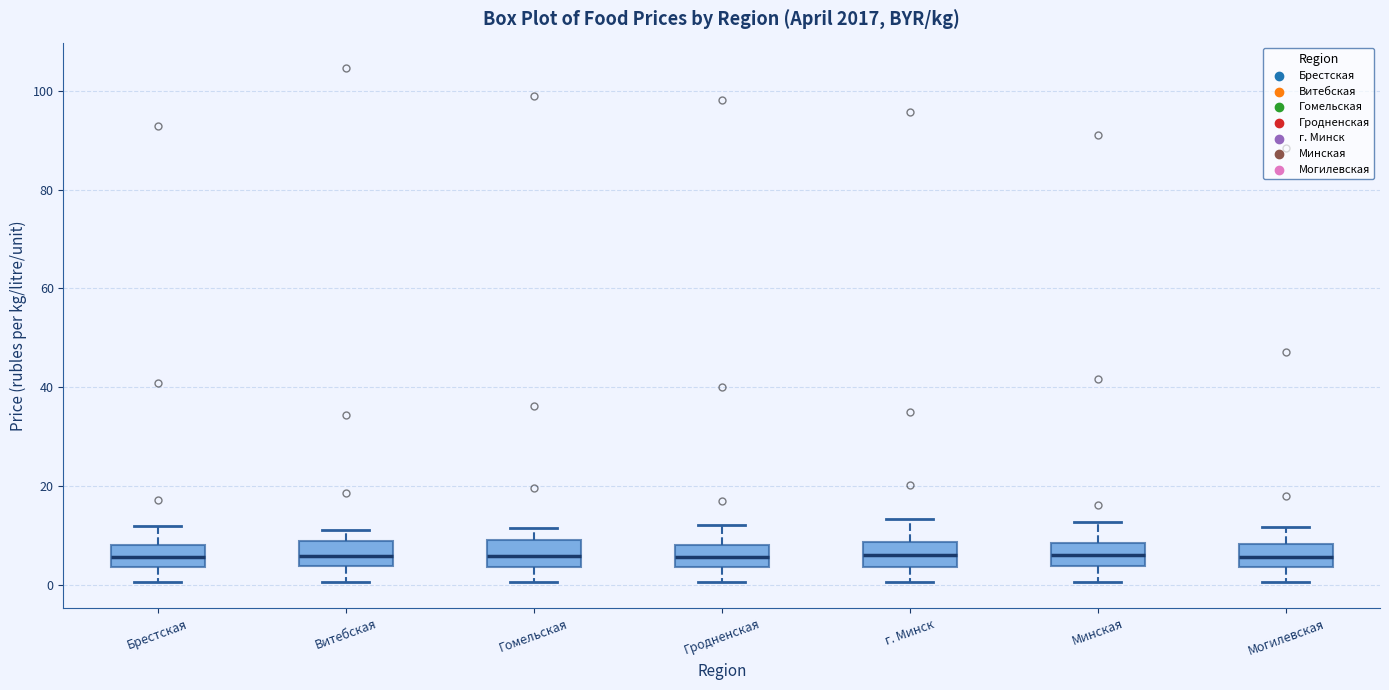

Reading left to right, transcribe this box plot: for each box, give where its median line is, the range the box spans, and where its two whiskers end, as read against the y-axis. The values are not printed on the chart, so give them approximately, as read against the axis.

Брестская: median 6, box 4 to 8, whiskers 0 to 12
Витебская: median 6, box 4 to 8, whiskers 0 to 12
Гомельская: median 6, box 4 to 10, whiskers 0 to 12
Гродненская: median 6, box 4 to 8, whiskers 0 to 12
г. Минск: median 6, box 4 to 8, whiskers 0 to 14
Минская: median 6, box 4 to 8, whiskers 0 to 12
Могилевская: median 6, box 4 to 8, whiskers 0 to 12